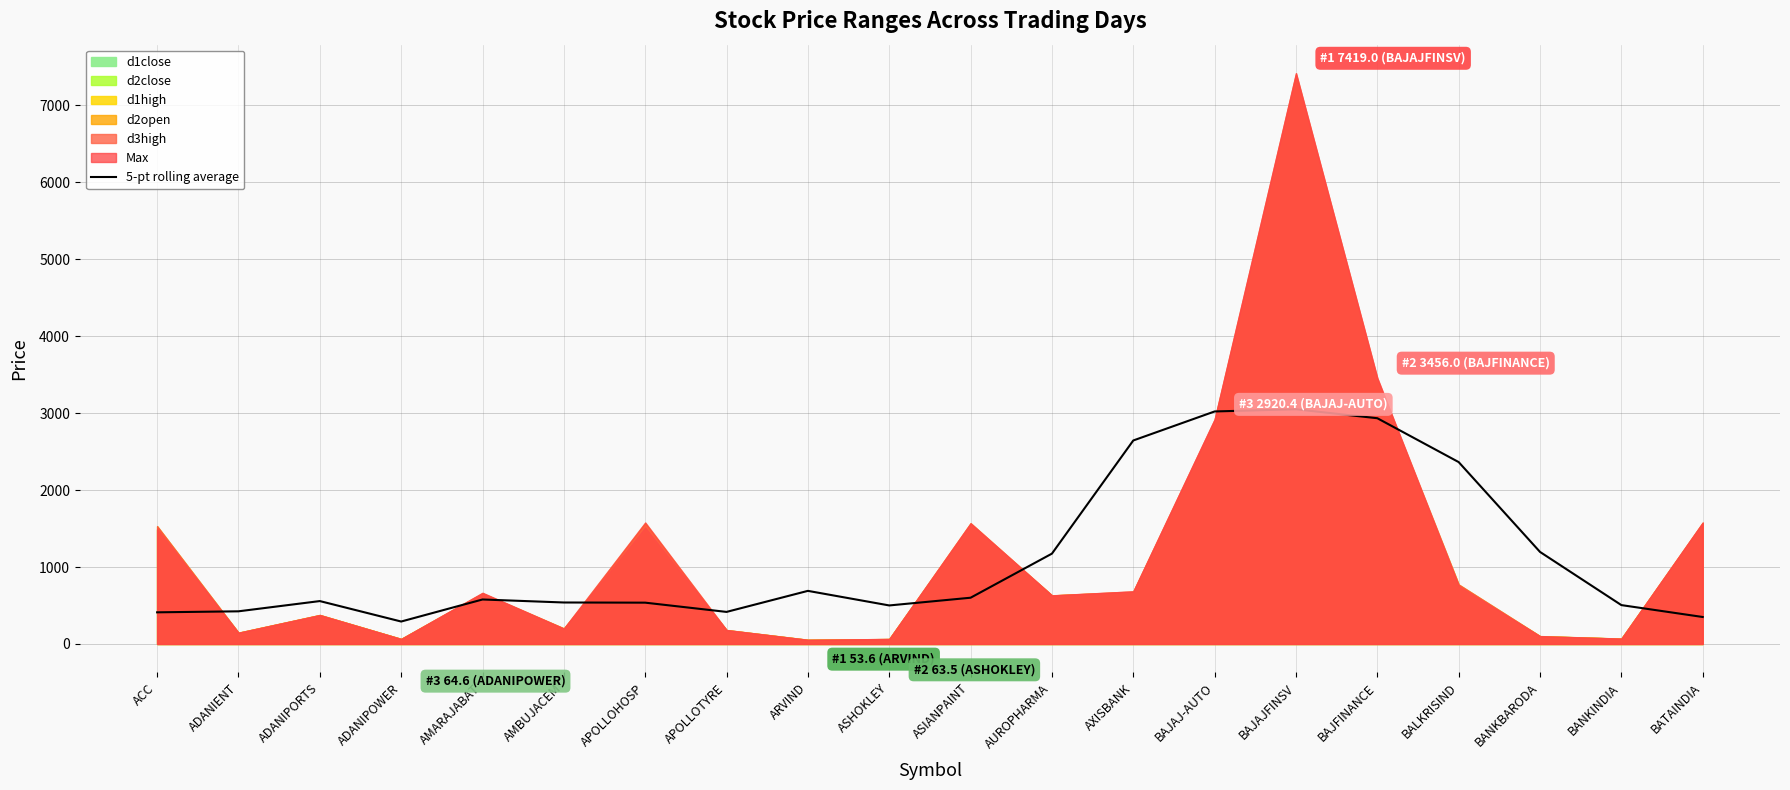

What is the minimum value for 5-pt rolling average?

291.5